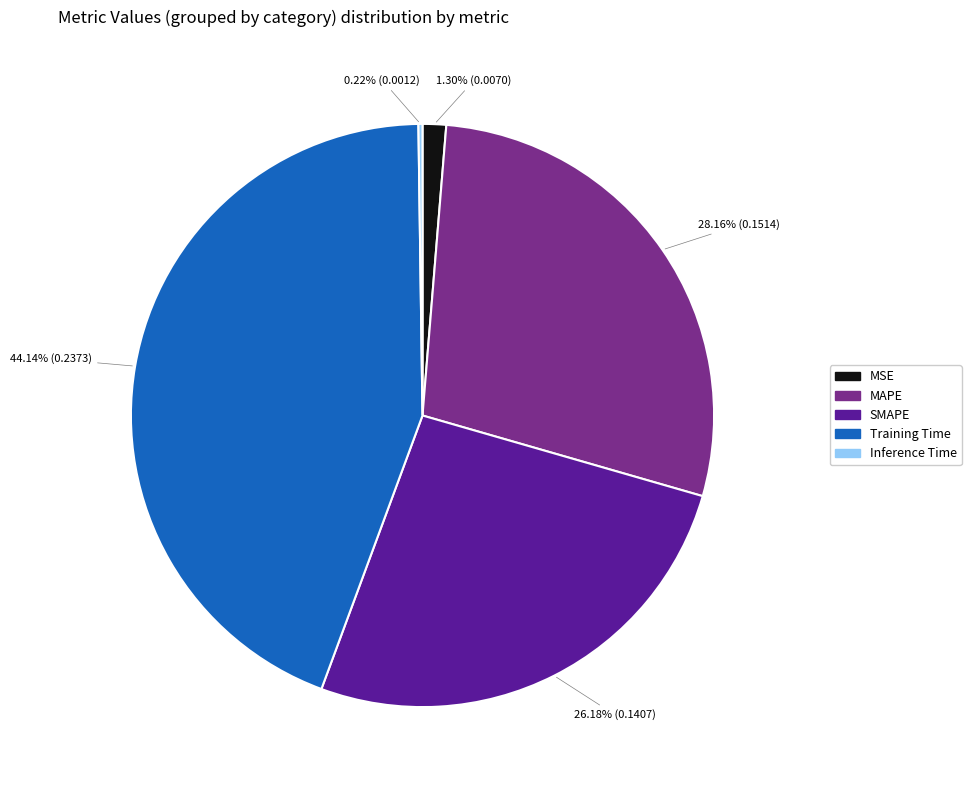

Does MAPE represent more than half of the total?

No